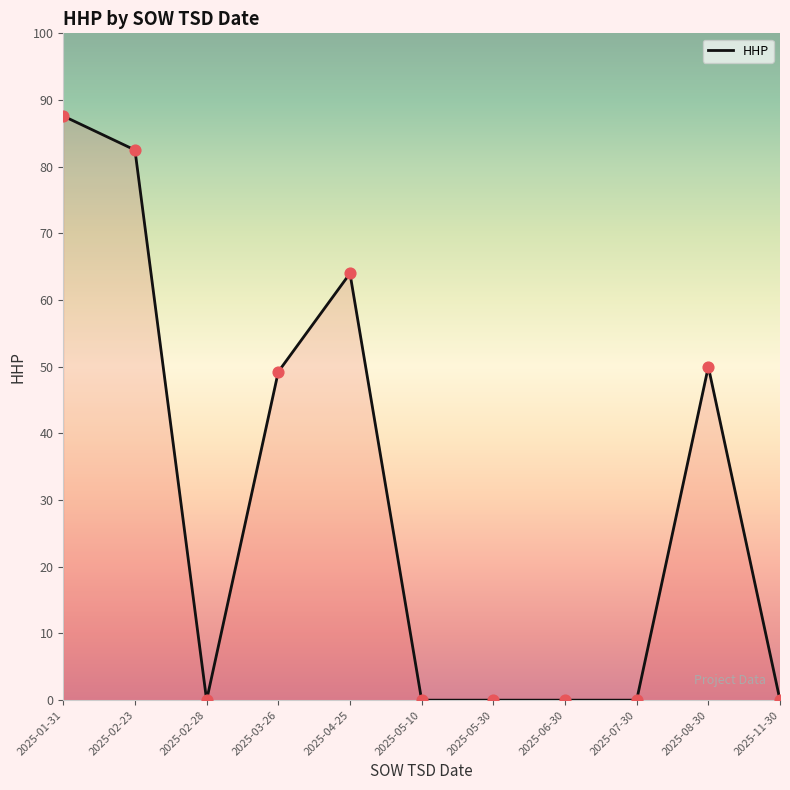

What is the change in value from 2025-04-25 to 2025-05-10?

-64.0